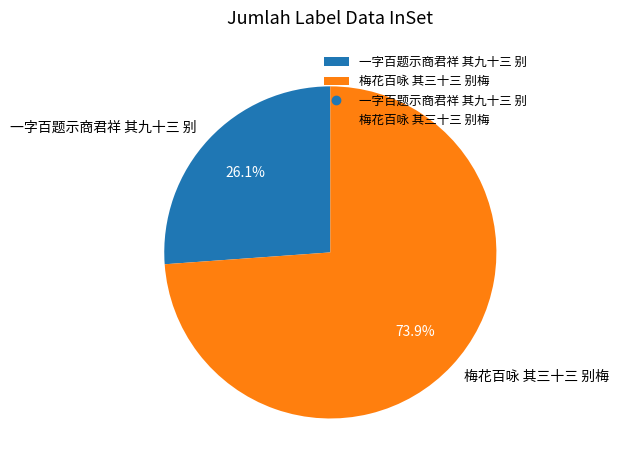

Which has a higher value, 一字百题示商君祥 其九十三 别 or 梅花百咏 其三十三 别梅?

梅花百咏 其三十三 别梅